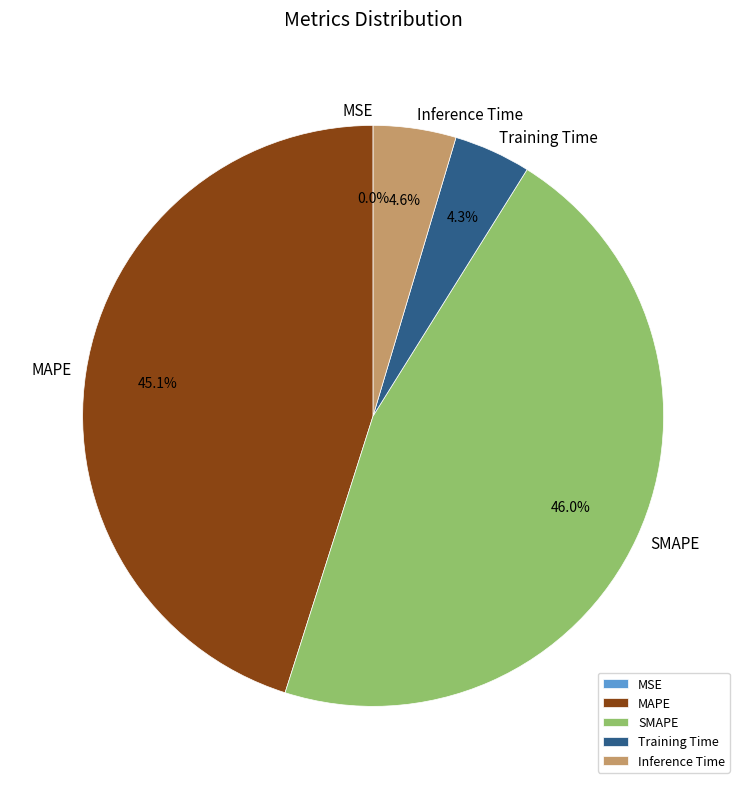

Between SMAPE and Training Time, which is larger?

SMAPE